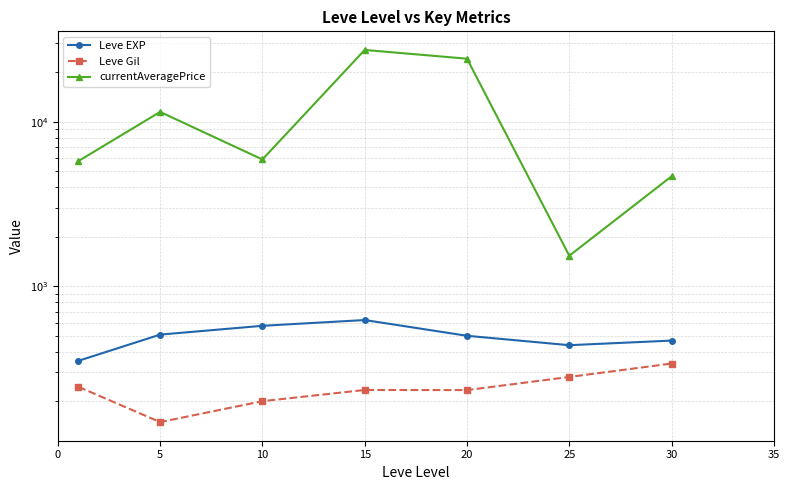

What is the highest value of the currentAveragePrice series?

27336.7